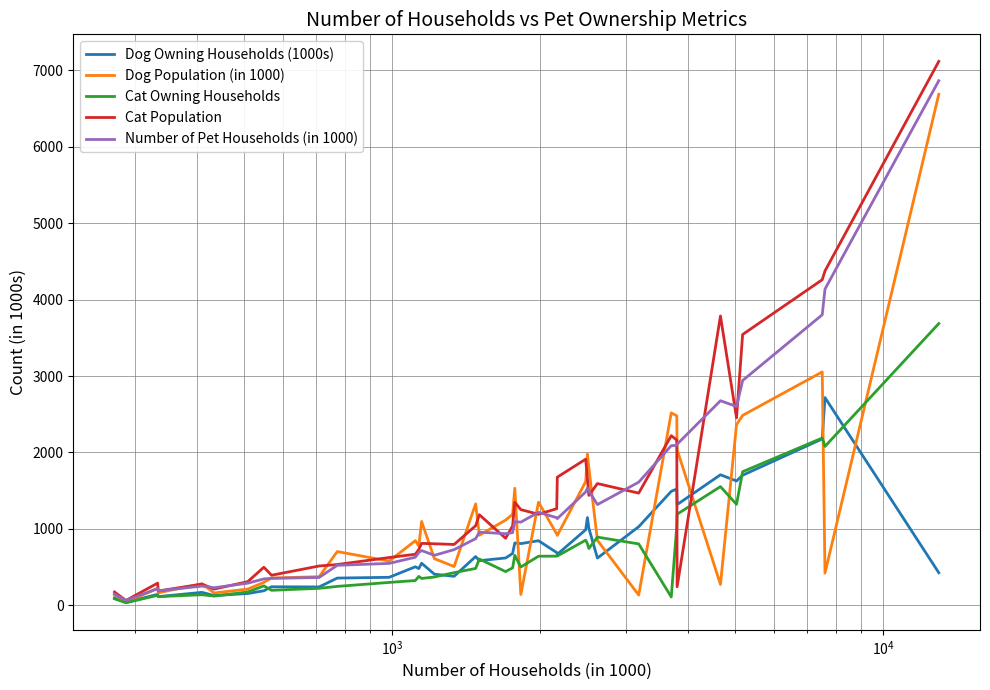

What is the maximum value shown in the chart?

7118